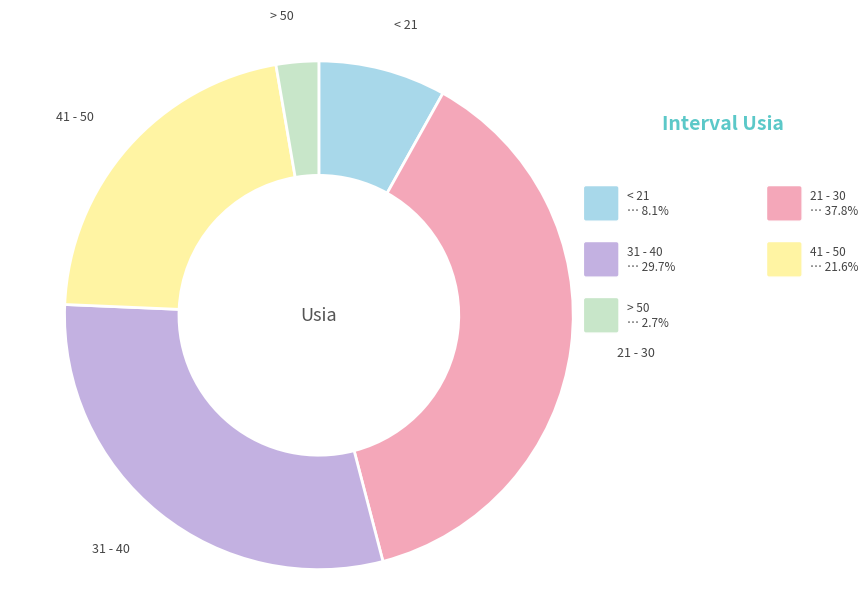

Does 31 - 40 represent more than half of the total?

No